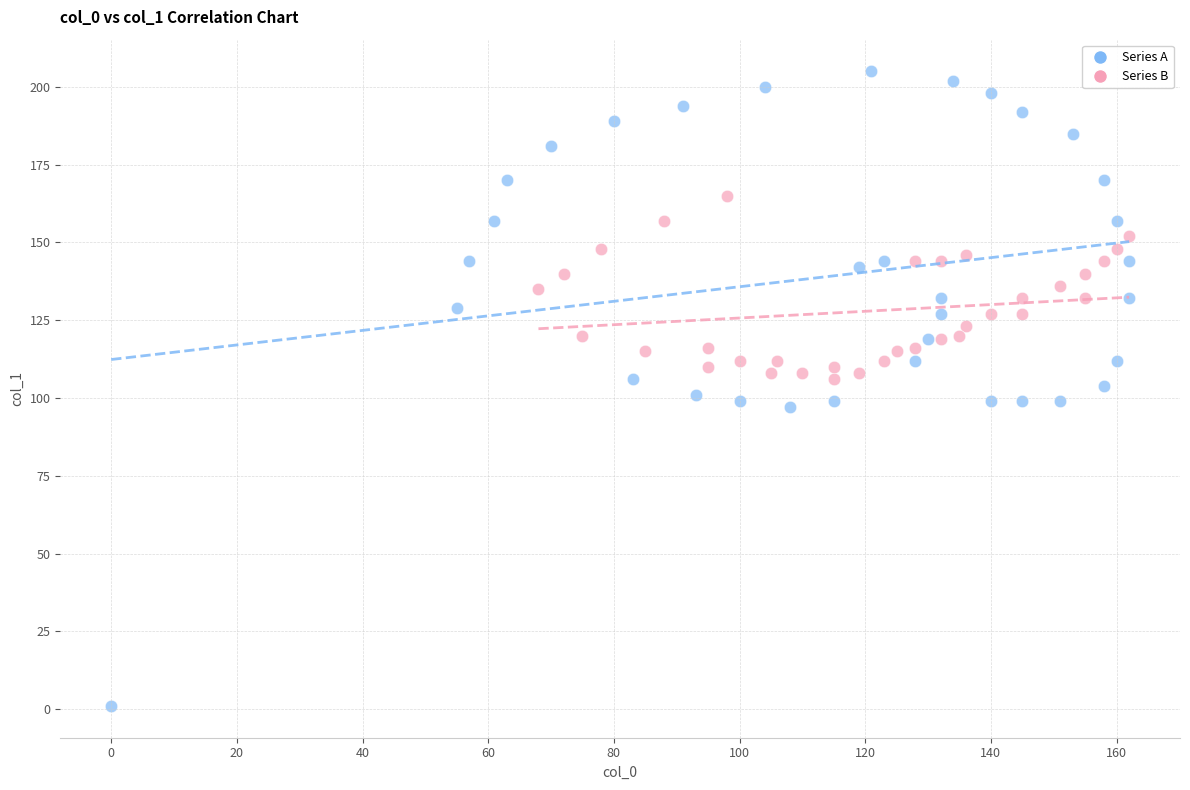

Which series contains the lowest Y value?

Series A